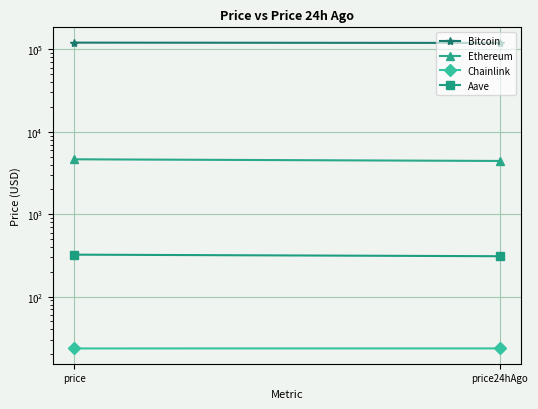

The Aave series shows 169.4 at price. True or false?

False